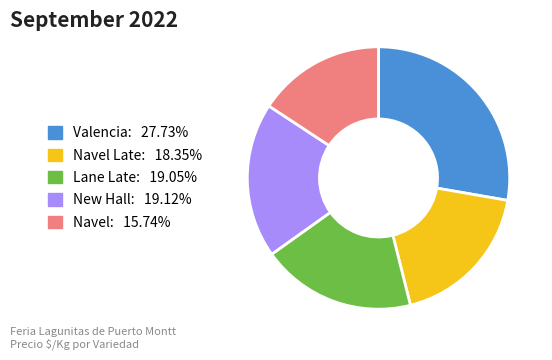

Is there any slice that represents more than half of the pie?

No